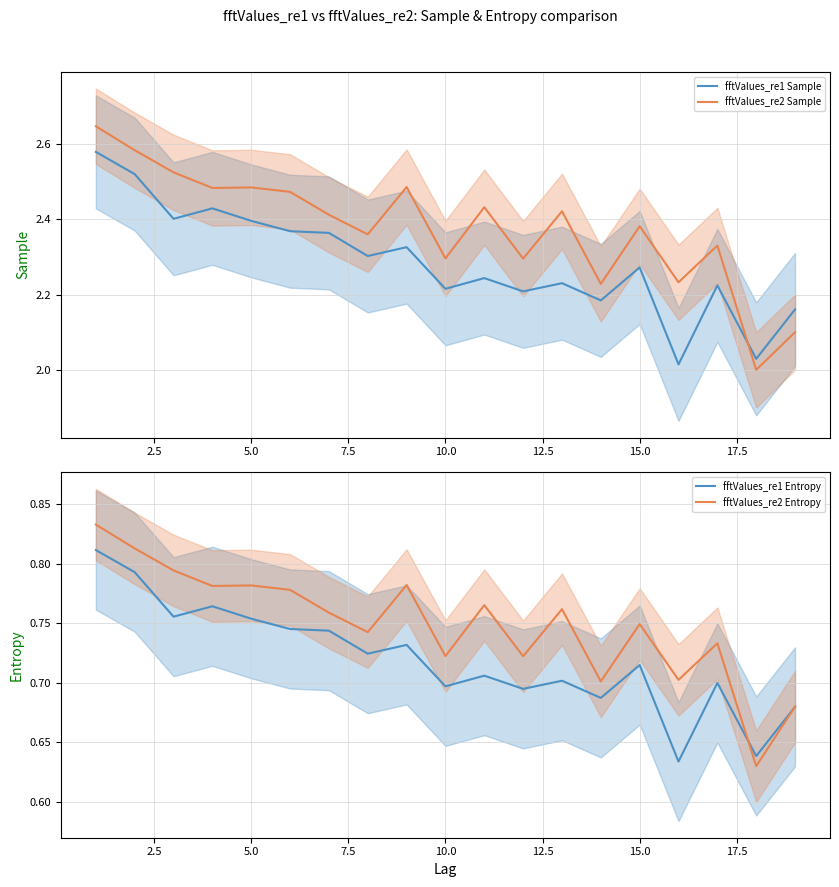

True or false: fftValues_re2 Sample has a value of 0.9 at 5.0.

False